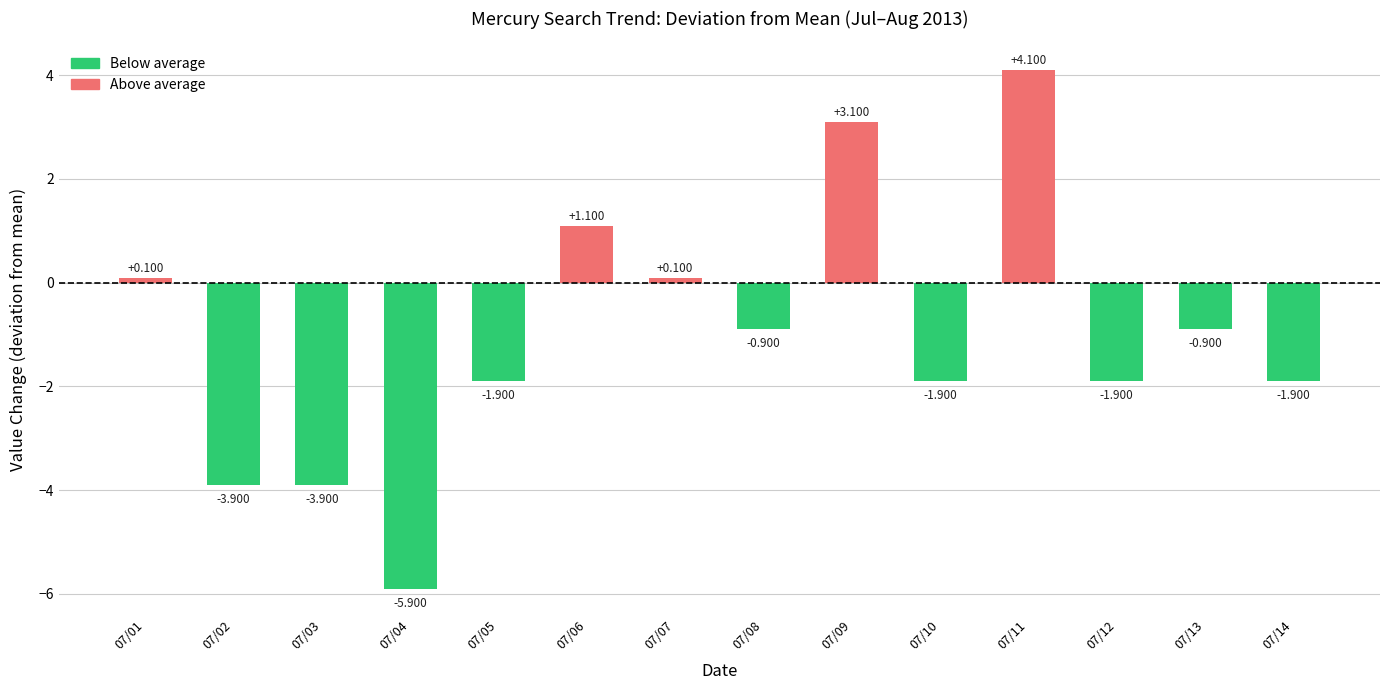

What is the difference between the second highest and second lowest values?

7.0